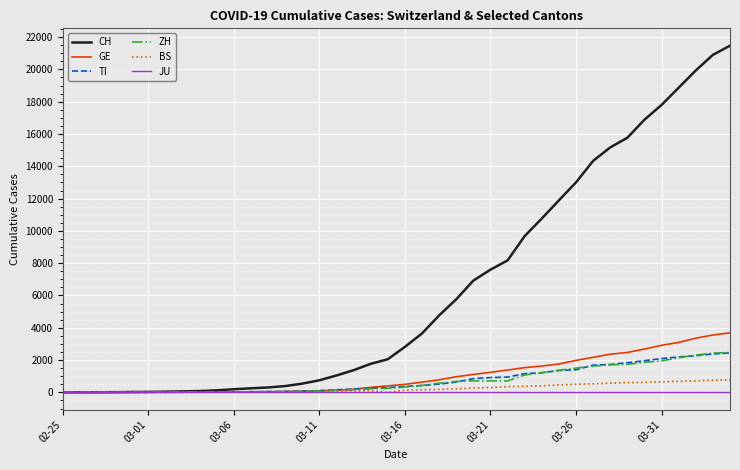

Which series has the largest total across all categories?

CH